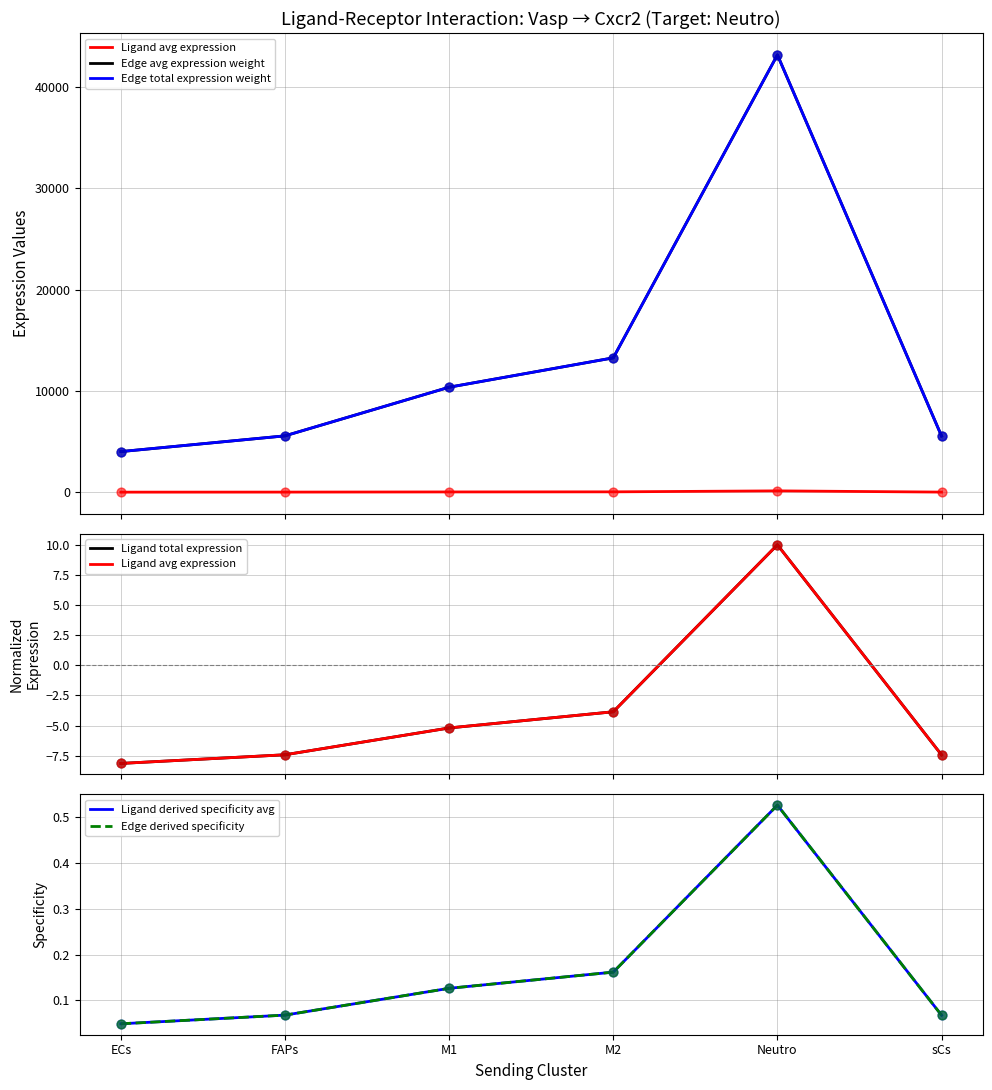

Which series has the largest total across all categories?

Edge avg expression weight